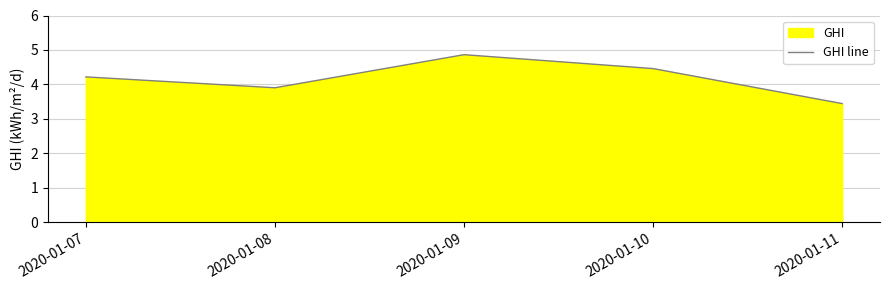

Rank the categories by value from highest to lowest.

2020-01-09, 2020-01-10, 2020-01-07, 2020-01-08, 2020-01-11